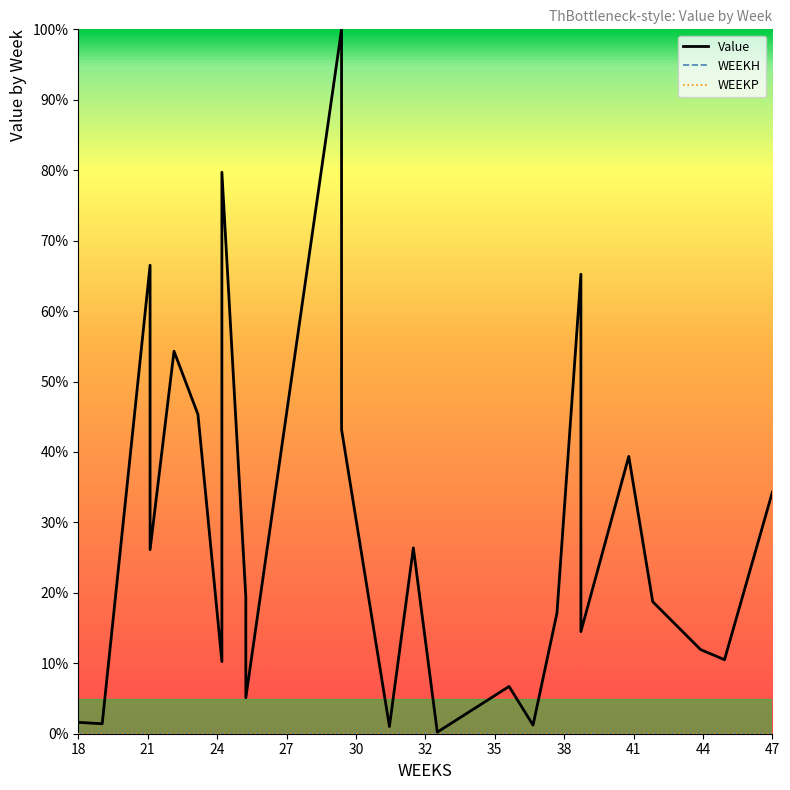

Which series has the largest total across all categories?

Value